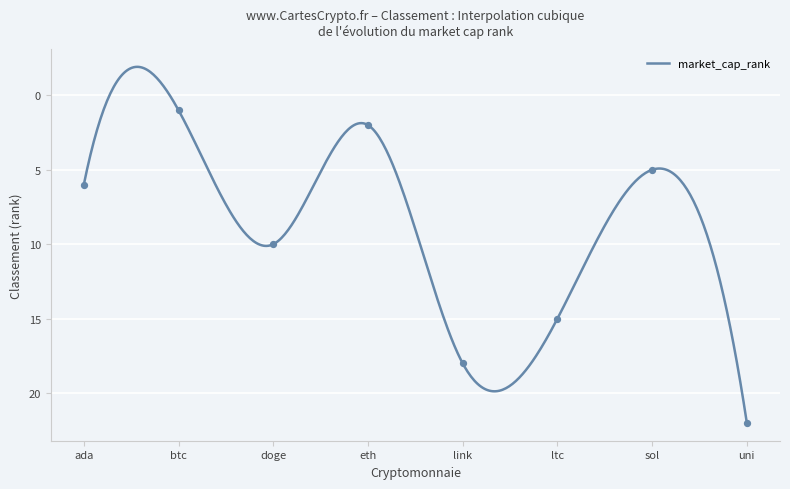

What is the smallest value displayed?

-1.9